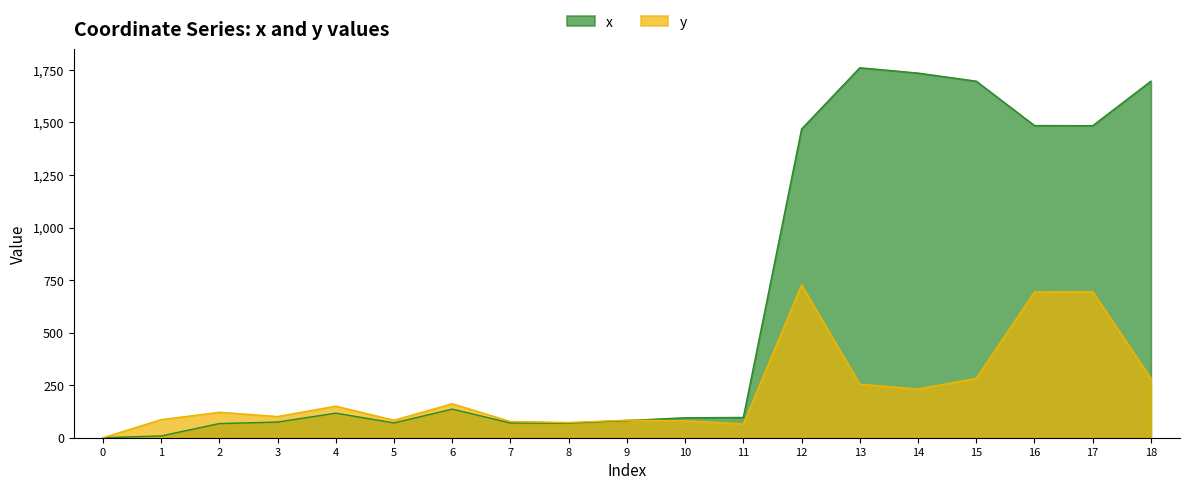

At how many categories does at least one series exceed 1437?

7